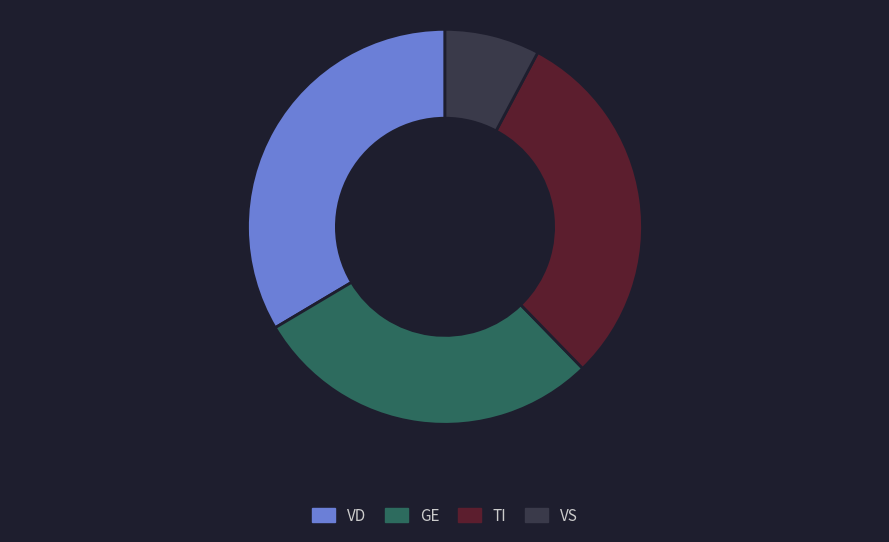

Is there any slice that represents more than half of the pie?

No